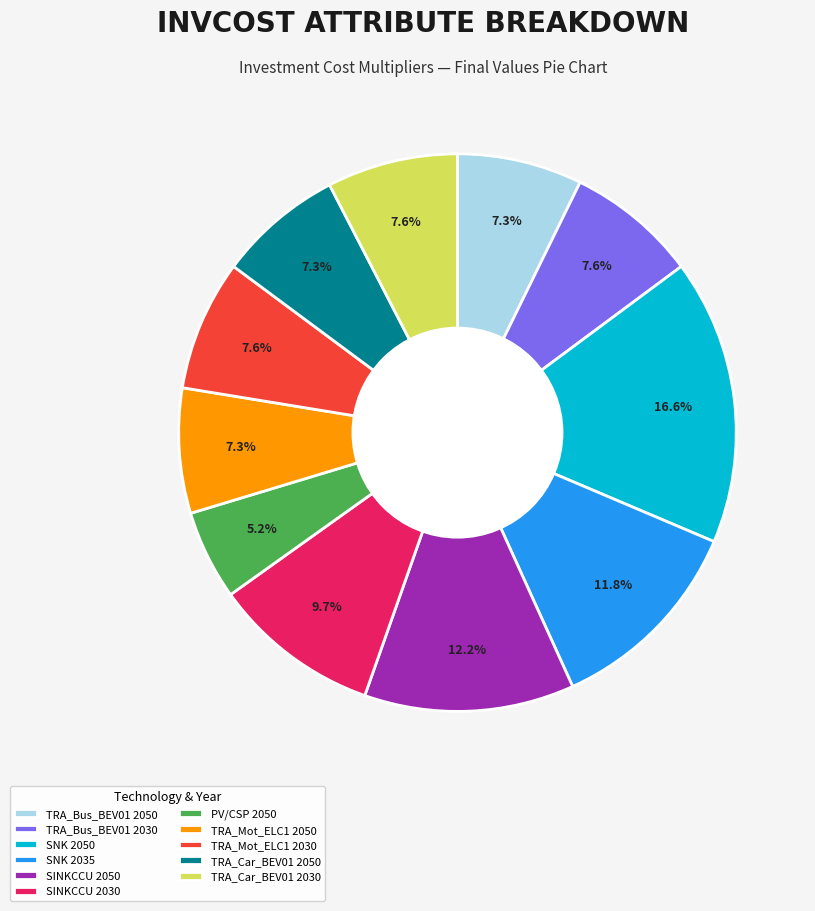

To the nearest percent, what is the average slice percentage?

9%